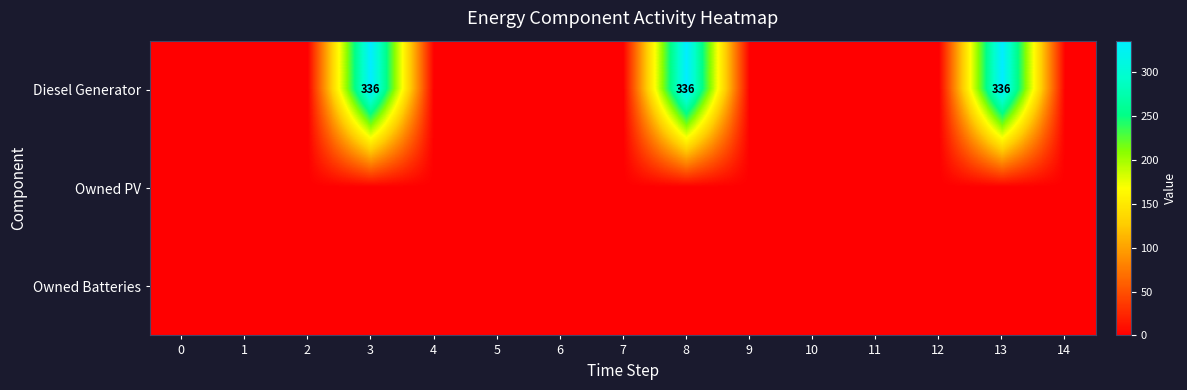

The Diesel Generator series shows 336 at 3. True or false?

True